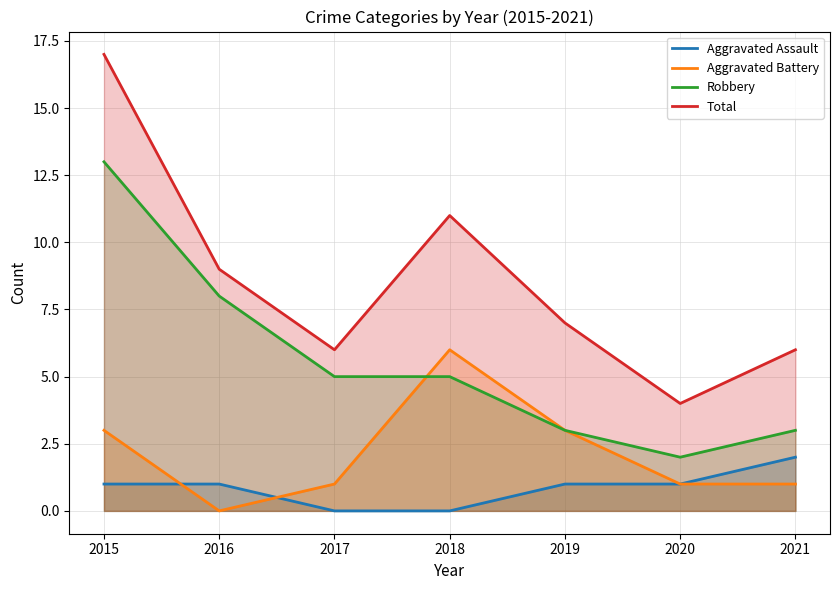

Which category has the highest value across all series?

2015